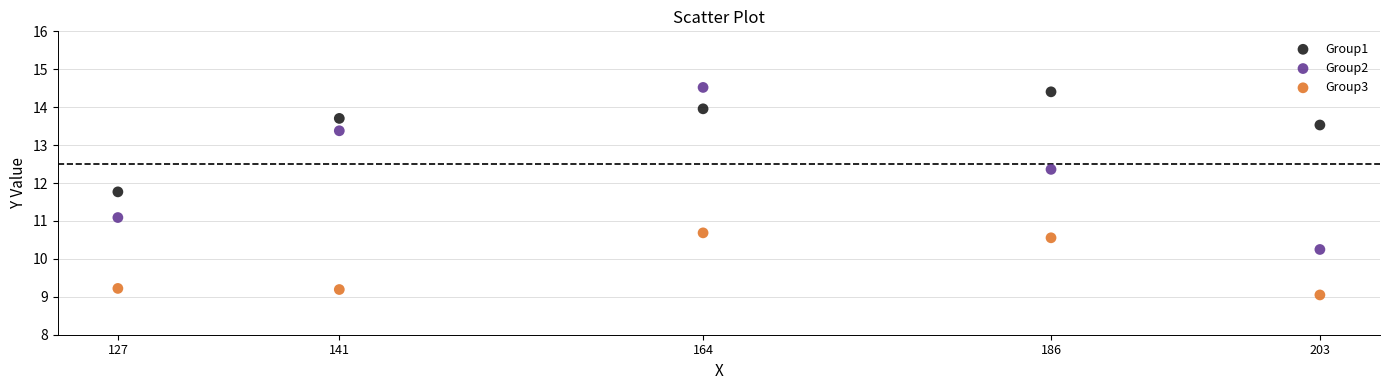

What are all the series names shown in the legend?

Group1, Group2, Group3